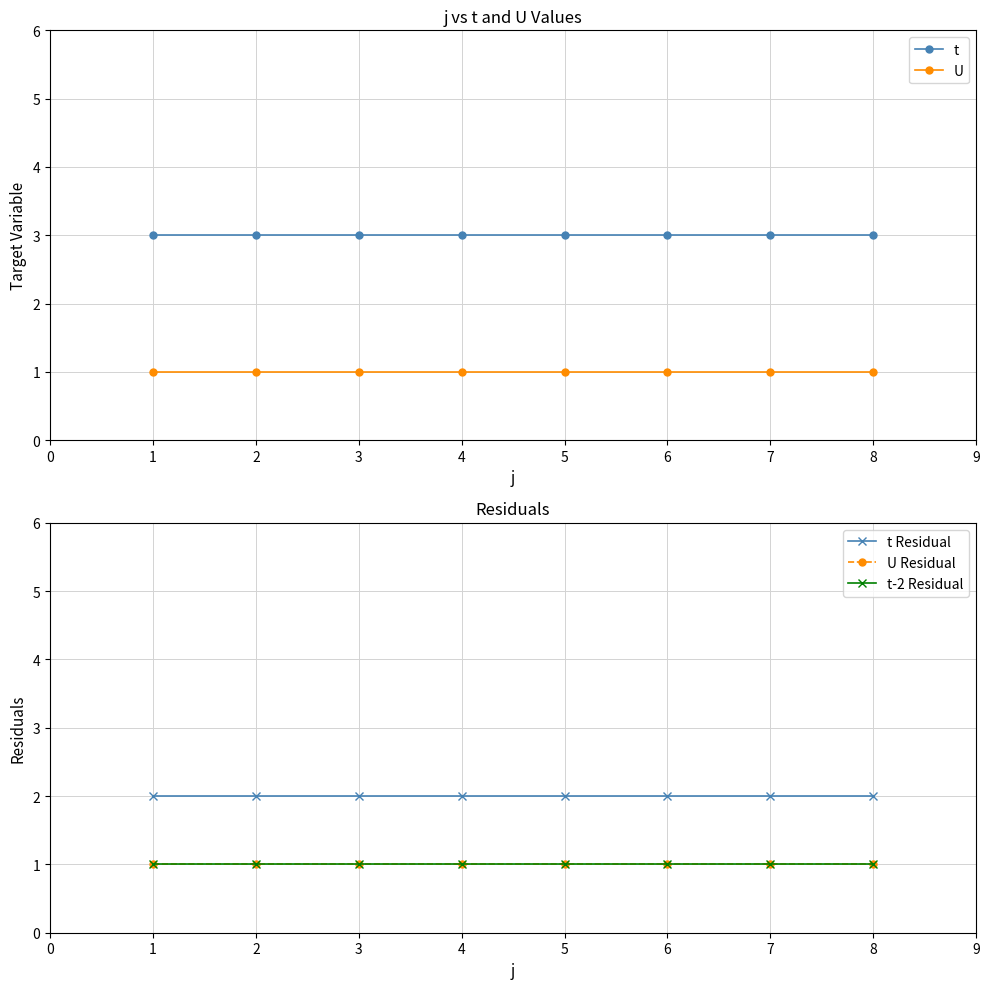

What is the value of the U point at the 6th from the left?

1